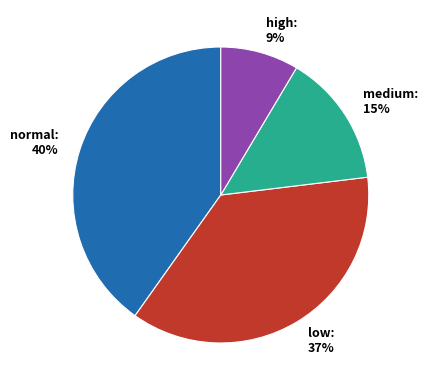

How many slices are in this pie chart?

4